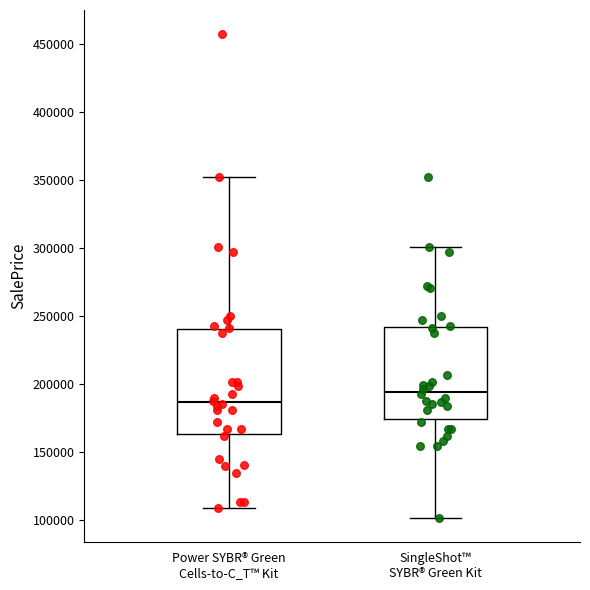

Reading left to right, transcribe this box plot: for each box, give where its median line is, the range the box spans, and where its two whiskers end, as read against the y-axis. The values are not printed on the chart, so give them approximately, as read against the axis.

Power SYBR® Green Cells-to-C_T™ Kit: median 185000, box 165000 to 240000, whiskers 110000 to 355000
SingleShot™ SYBR® Green Kit: median 195000, box 175000 to 240000, whiskers 100000 to 300000